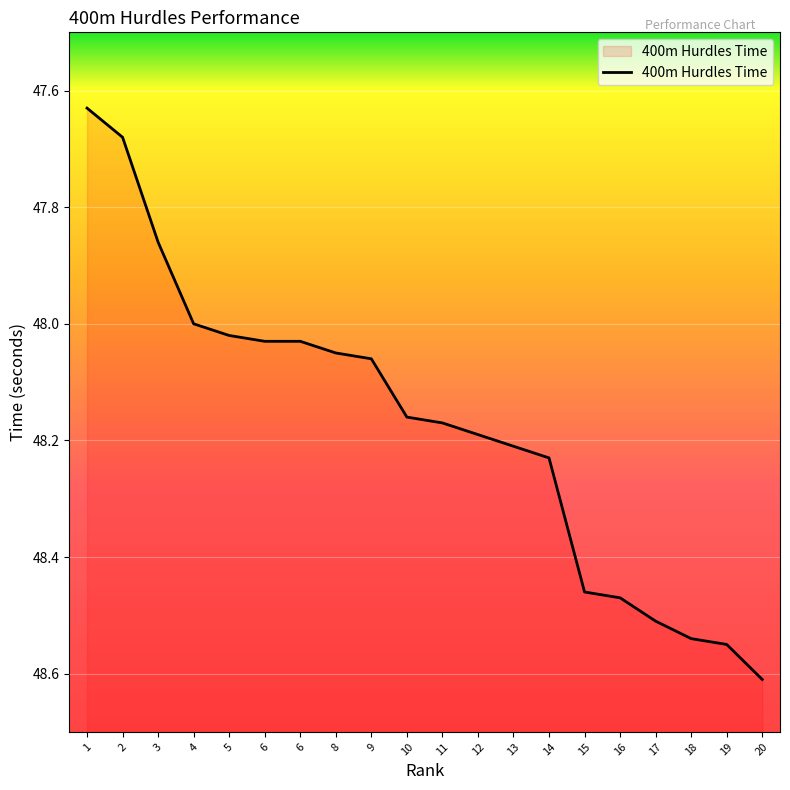

What is the minimum value shown in the chart?

47.6